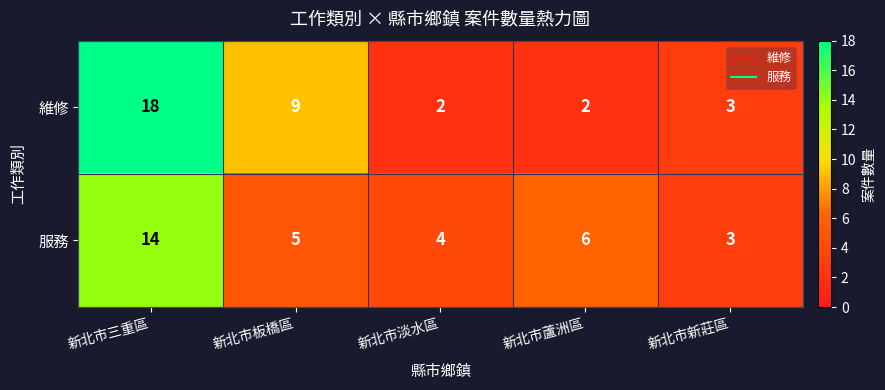

What is the average value of the 服務 series?

6